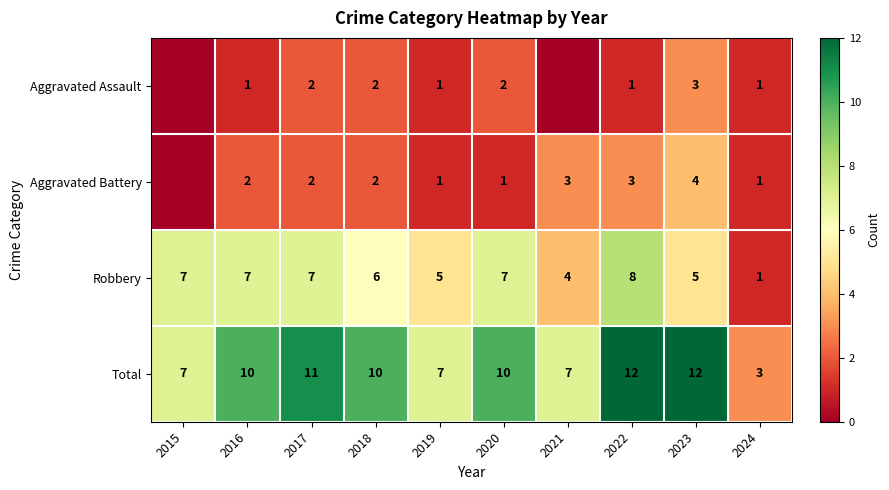

How many Robbery values are between 5 and 7?

7